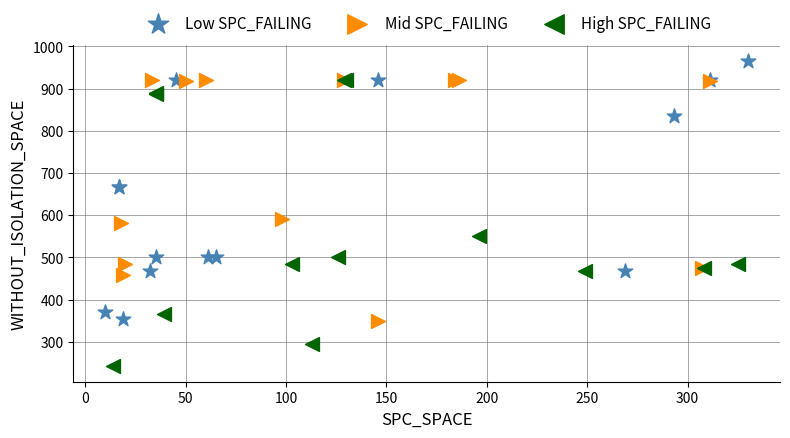

Which series reaches the minimum Y coordinate?

High SPC_FAILING